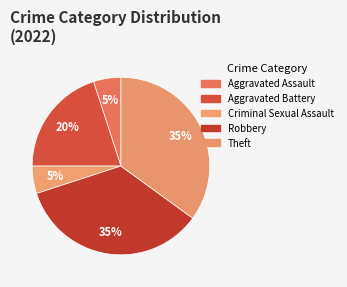

To the nearest percent, what is the average slice percentage?

20%